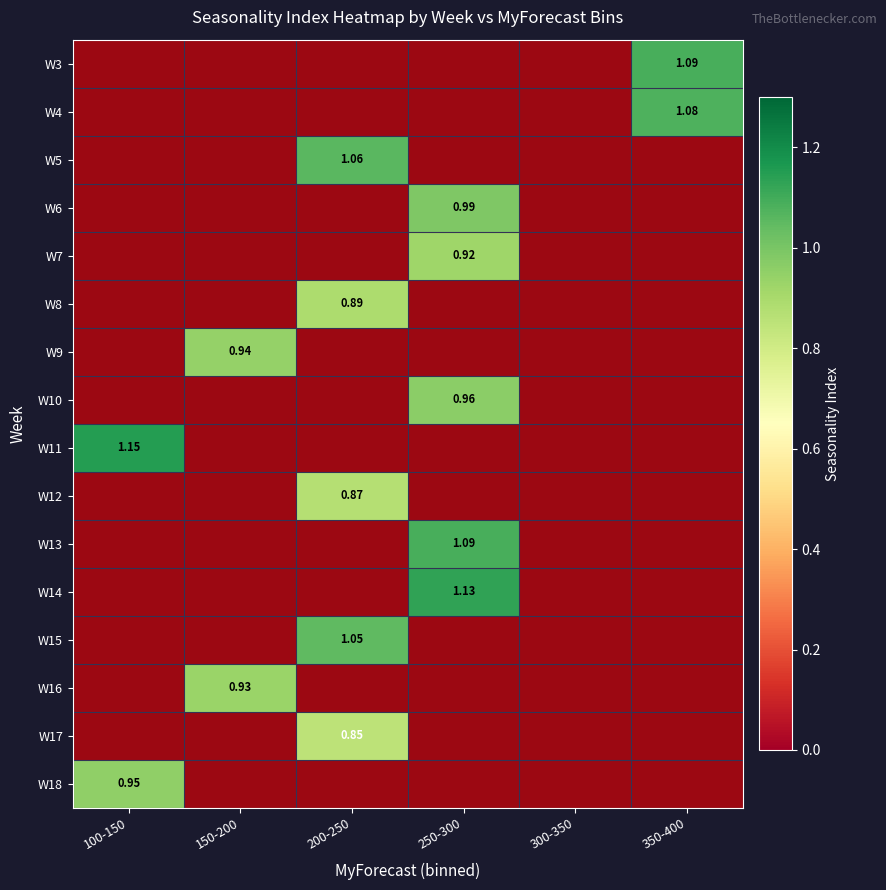

Is it true that W17 equals 0.5 at 150-200?

False